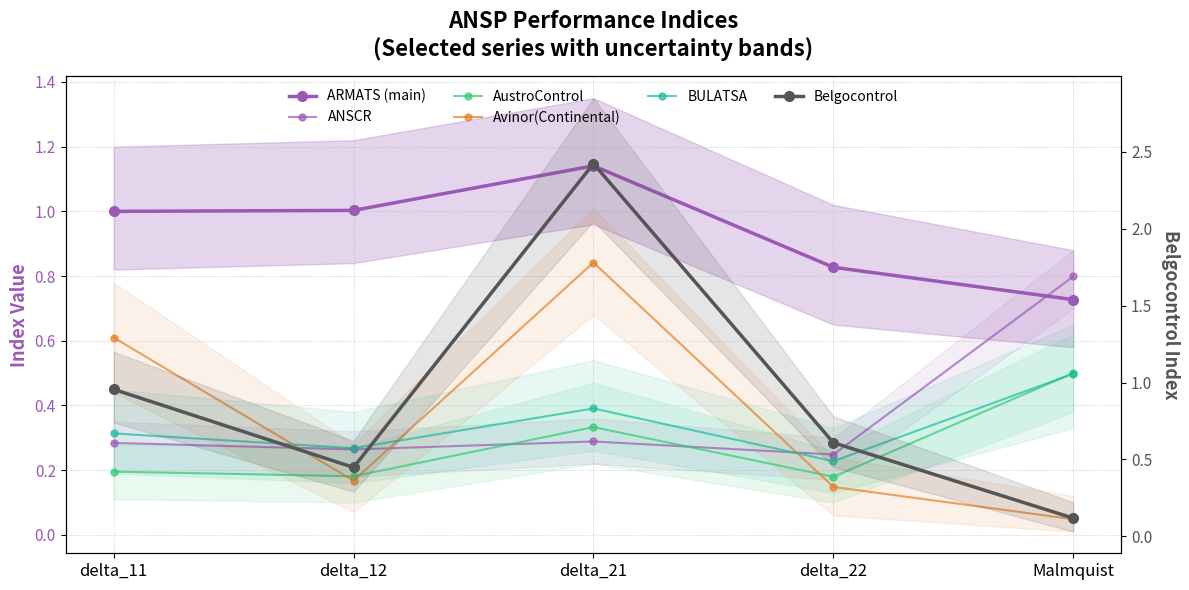

Where is the first local maximum for Belgocontrol?

delta_21